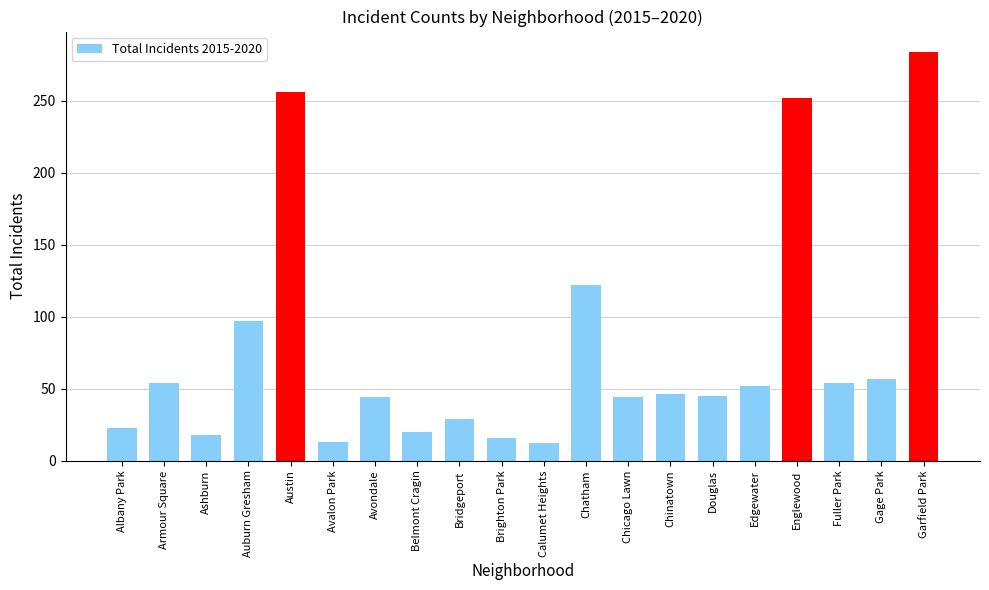

The value at Gage Park is 57. True or false?

True